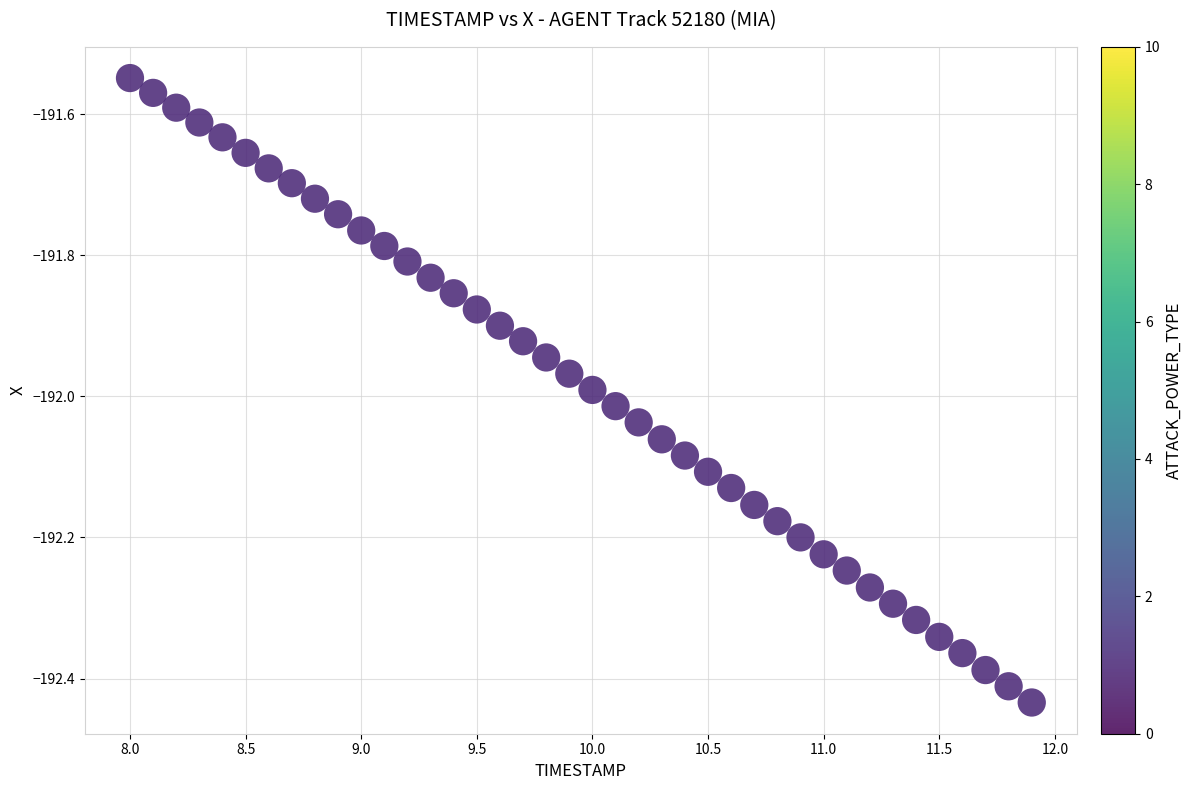

What is the range of X values (max minus min)?

3.9